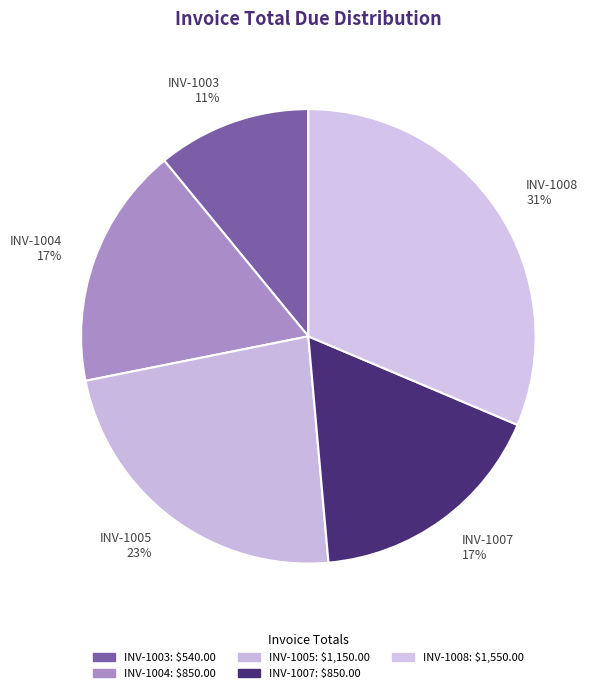

To the nearest percent, what is the combined percentage of INV-1003 and INV-1007?

28%